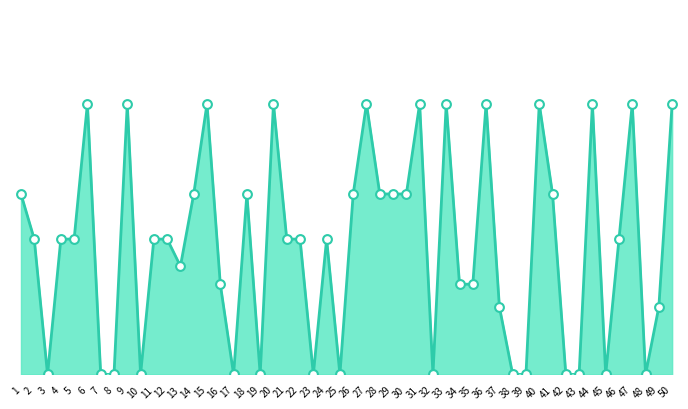

What is the change in value from 13 to 18?

+0.3